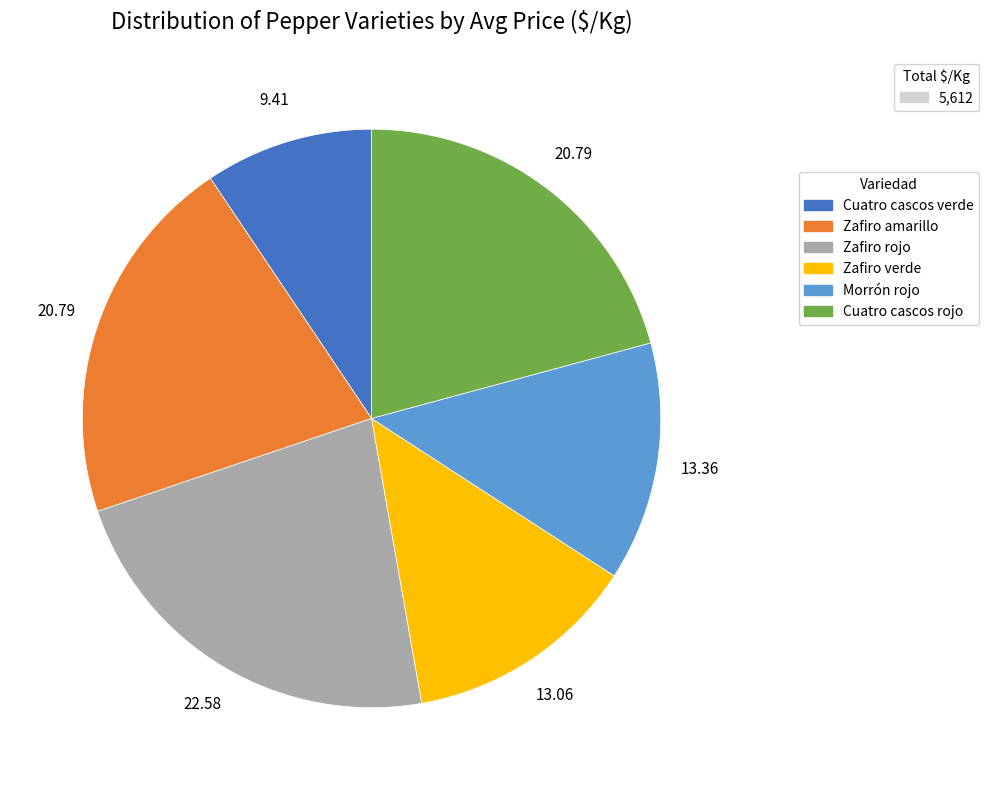

Does any single category account for the majority?

No